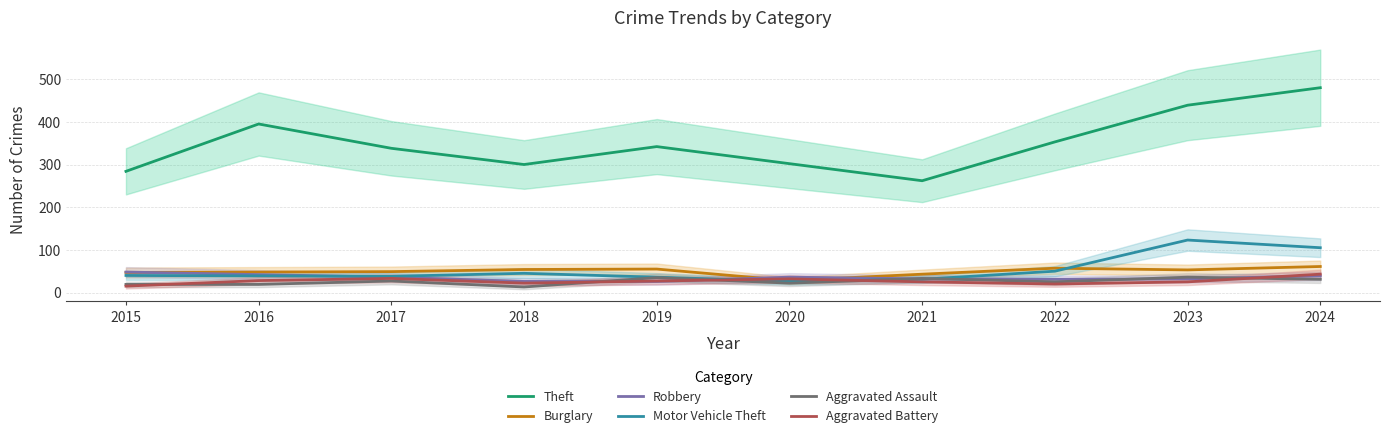

At which label does Burglary reach its minimum?

2020